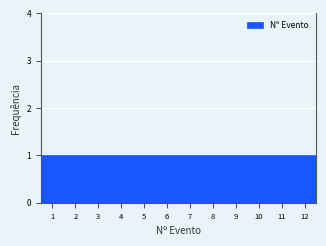

Reading left to right, list every bar in this chart as the range it spans on the x-axis followed by its height. The values are not printed on the chart, so give them approximately, as read against the axis.

0.5 to 1.5: 1
1.5 to 2.5: 1
2.5 to 3.5: 1
3.5 to 4.5: 1
4.5 to 5.5: 1
5.5 to 6.5: 1
6.5 to 7.5: 1
7.5 to 8.5: 1
8.5 to 9.5: 1
9.5 to 10.5: 1
10.5 to 11.5: 1
11.5 to 12.5: 1